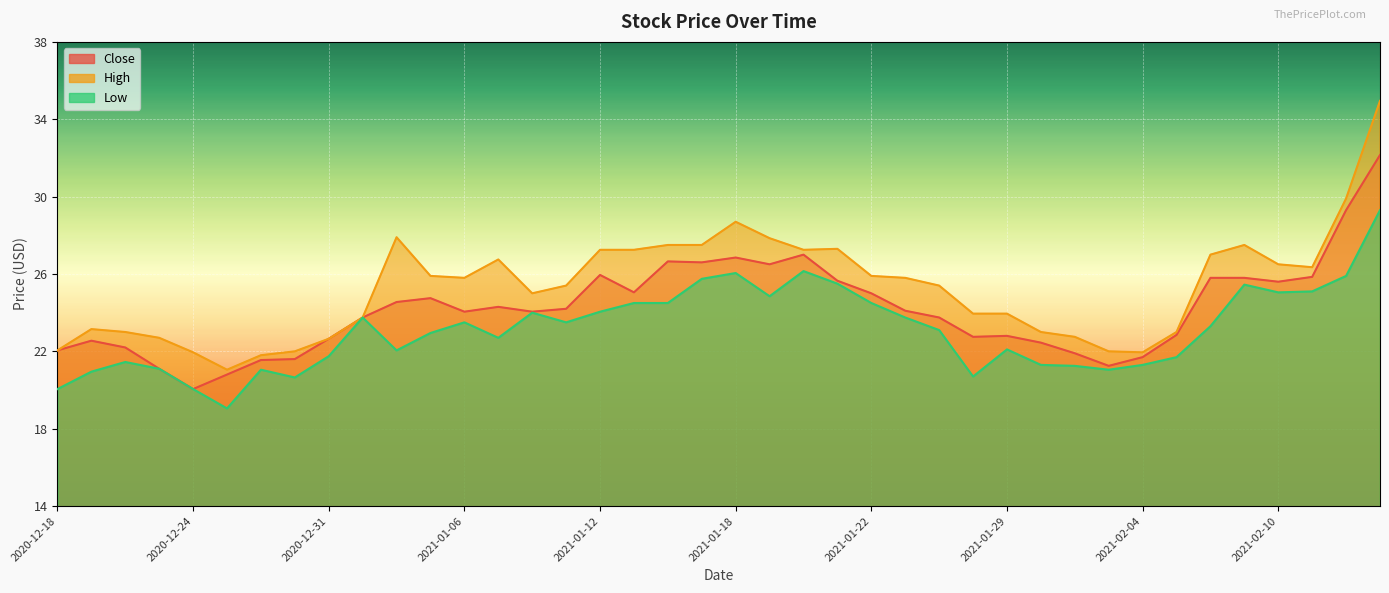

What position from the right is 2020-12-30?

33